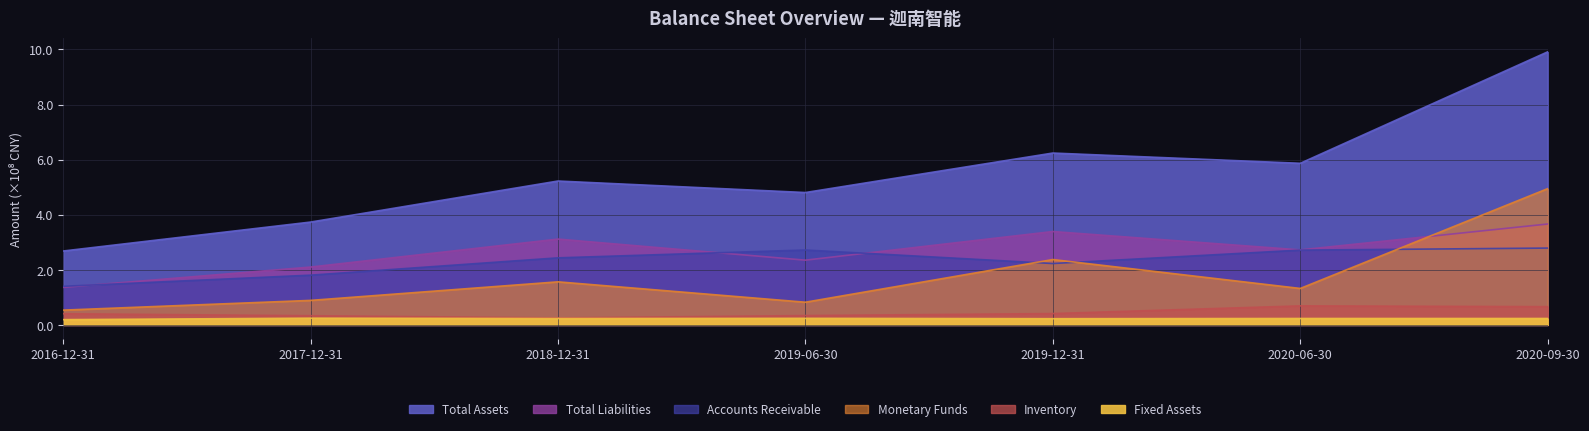

Does the chart display data point markers on the line(s)?

No